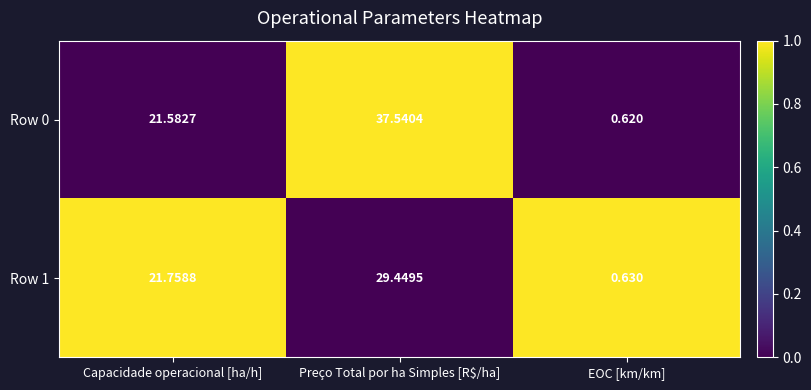

Count the number of categories in the chart.

3